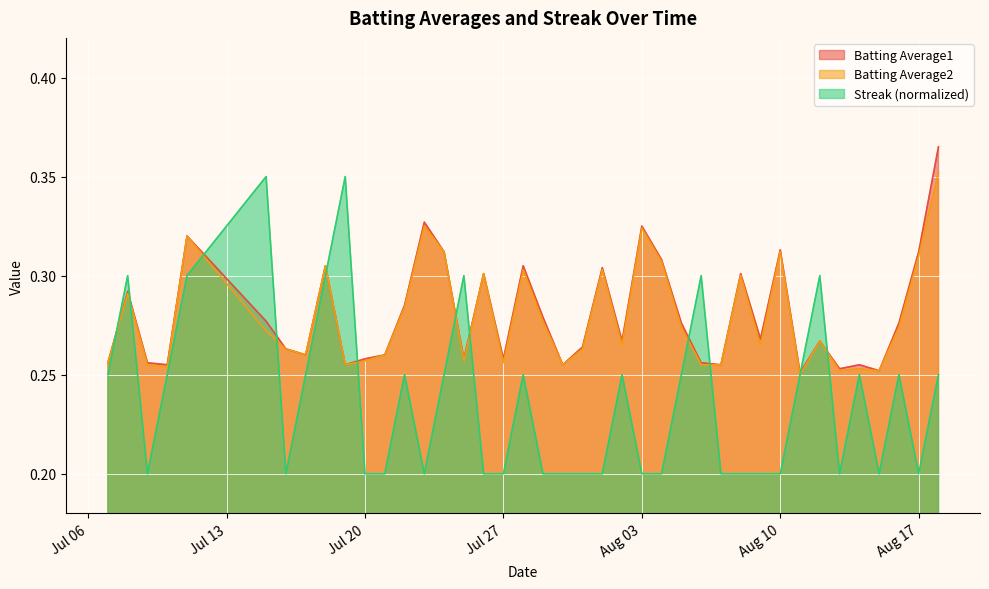

Reading right to left, transcribe all the data shown in this chart.

Batting Average1: 0.4	0.3	0.3	0.3	0.3	0.3	0.3	0.3	0.3	0.3	0.3	0.3	0.3	0.3	0.3	0.3	0.3	0.3	0.3	0.3	0.3	0.3	0.3	0.3	0.3	0.3	0.3	0.3	0.3	0.3	0.3	0.3	0.3	0.3	0.3	0.3	0.3	0.3	0.3	0.3
Batting Average2: 0.4	0.3	0.3	0.3	0.3	0.3	0.3	0.2	0.3	0.3	0.3	0.3	0.3	0.3	0.3	0.3	0.3	0.3	0.3	0.3	0.3	0.3	0.3	0.3	0.3	0.3	0.3	0.3	0.3	0.3	0.3	0.3	0.3	0.3	0.3	0.3	0.3	0.3	0.3	0.3
Streak: 0.2	0.2	0.2	0.2	0.2	0.2	0.3	0.2	0.2	0.2	0.2	0.2	0.3	0.2	0.2	0.2	0.2	0.2	0.2	0.2	0.2	0.2	0.2	0.2	0.3	0.2	0.2	0.2	0.2	0.2	0.3	0.3	0.2	0.2	0.3	0.3	0.2	0.2	0.3	0.2